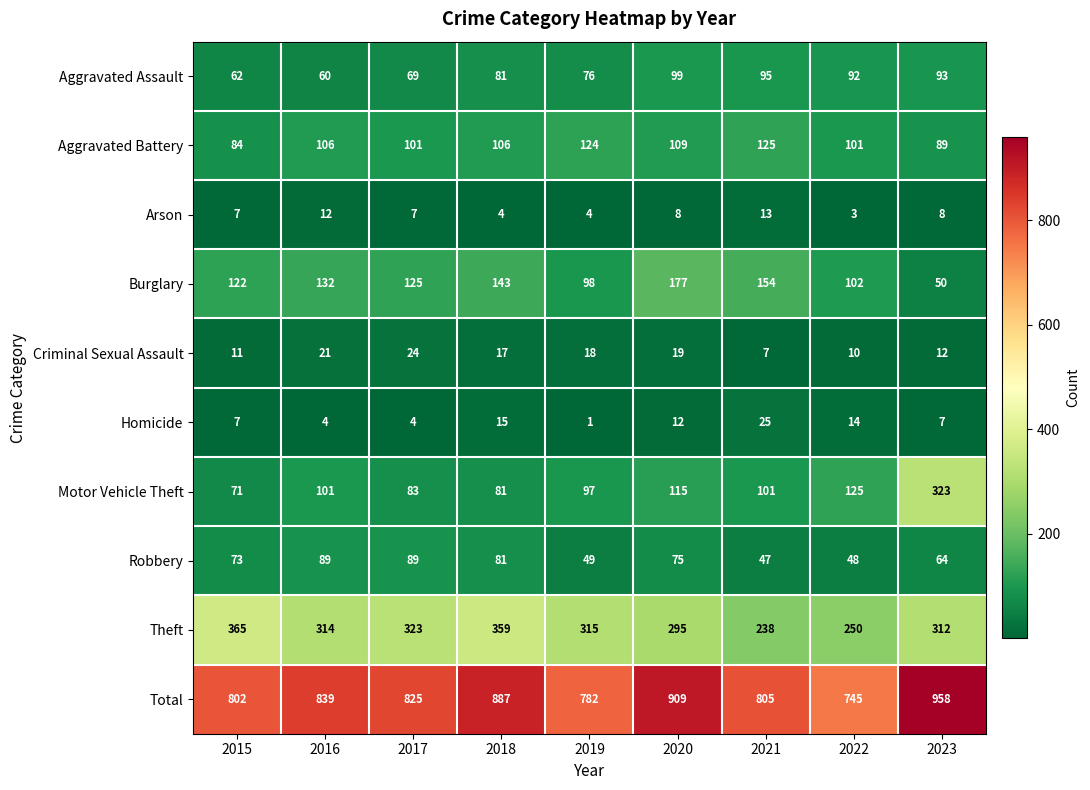

What is the sum of all Burglary values?

1103